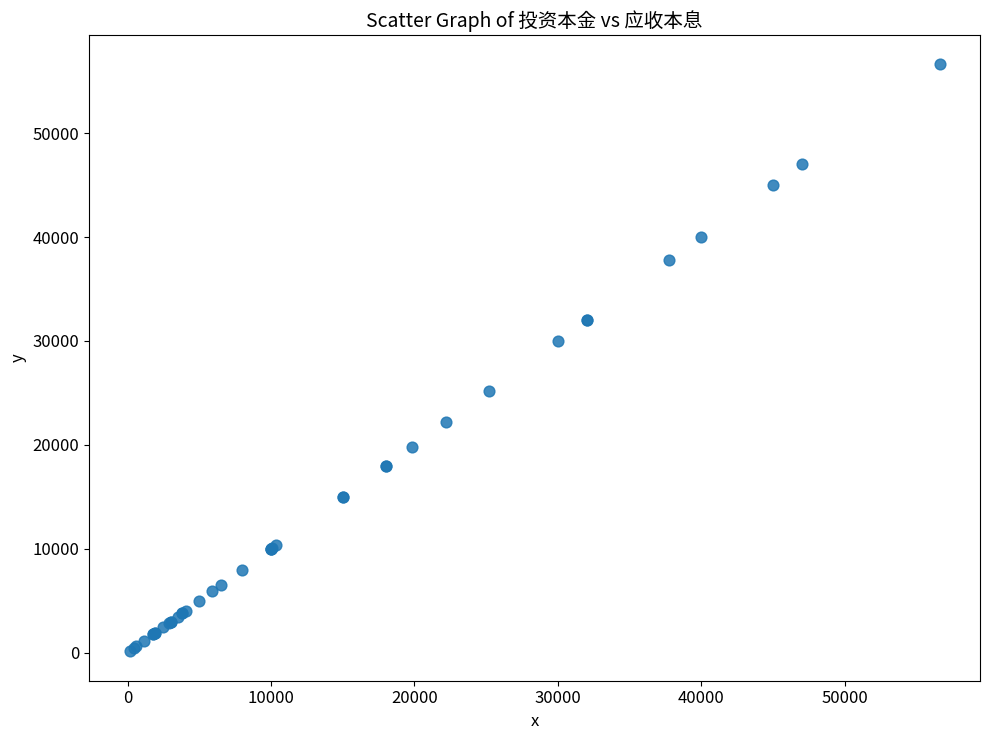

What Y value in the scatter plot is closest to 28370?

30000.0